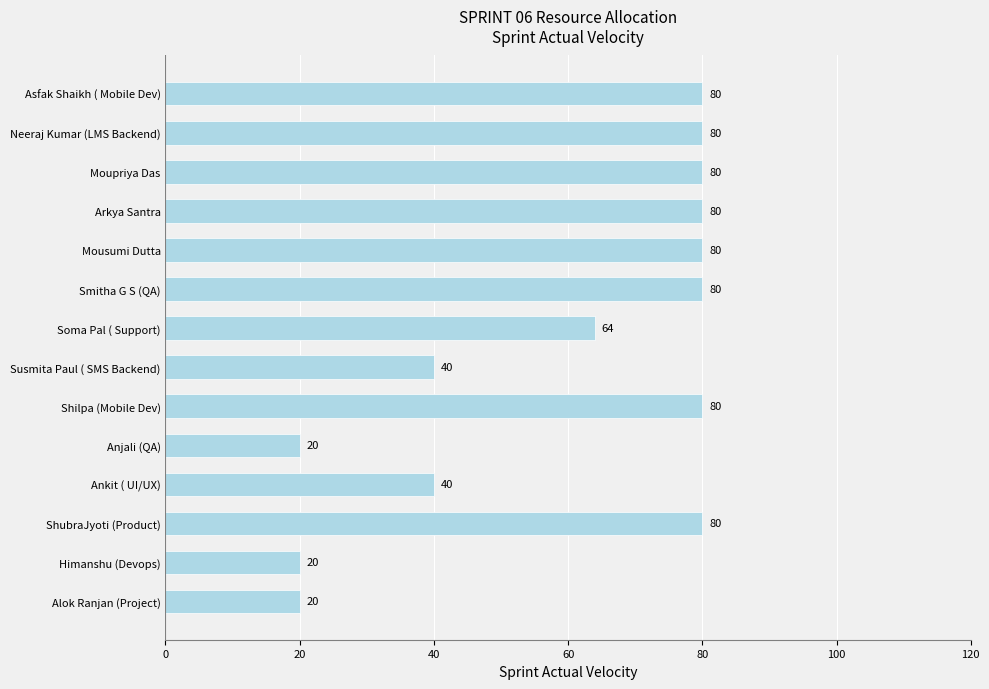

What is the sum of all values?

844